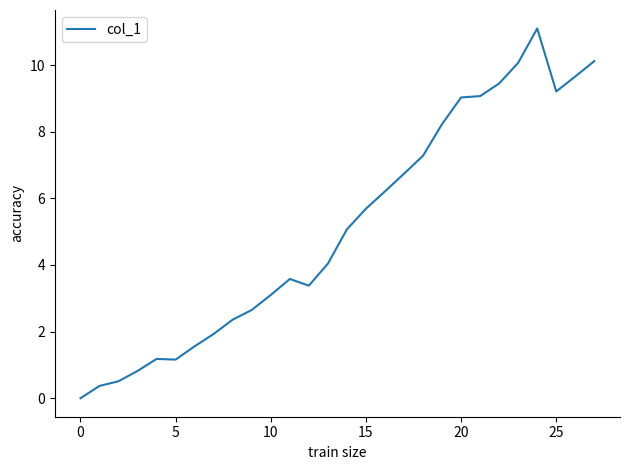

How many lines are shown in the chart?

1